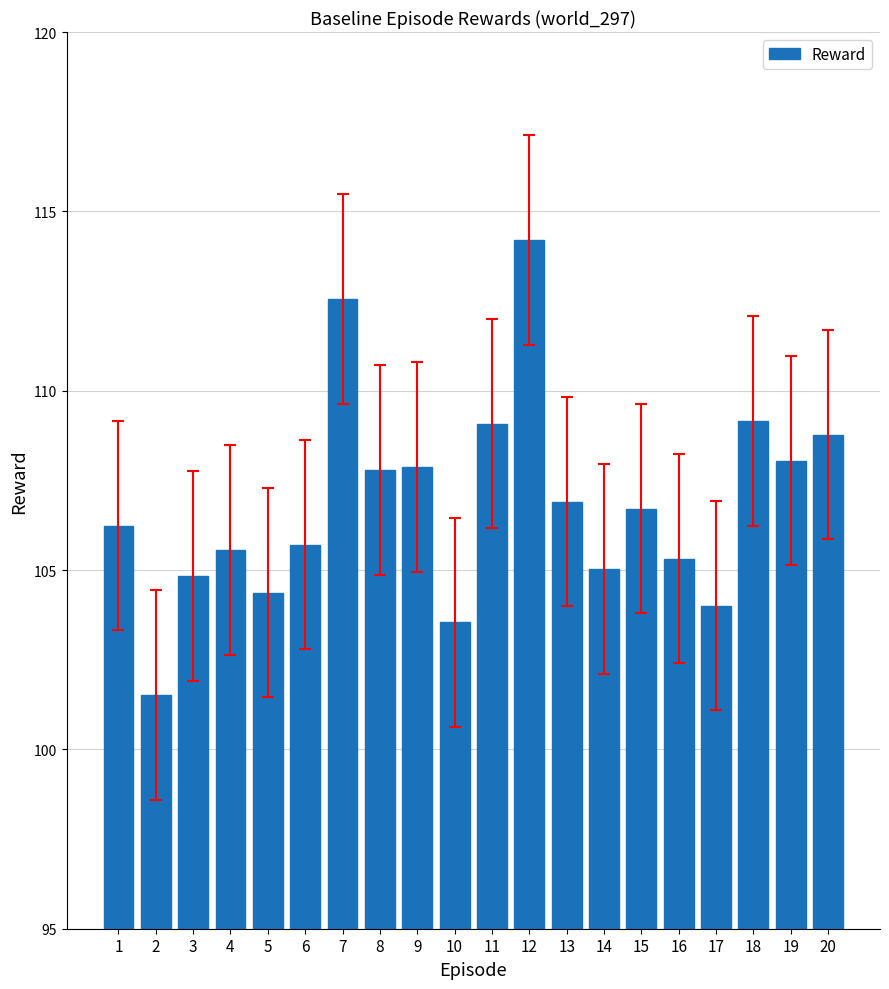

Is it true that the value at 1 is 55.1?

False